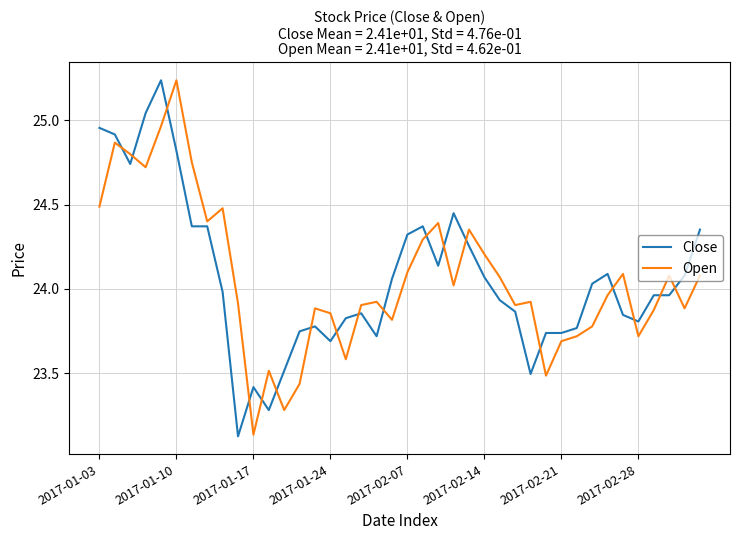

After their last crossing, which series has the higher values: Open or Close?

Close